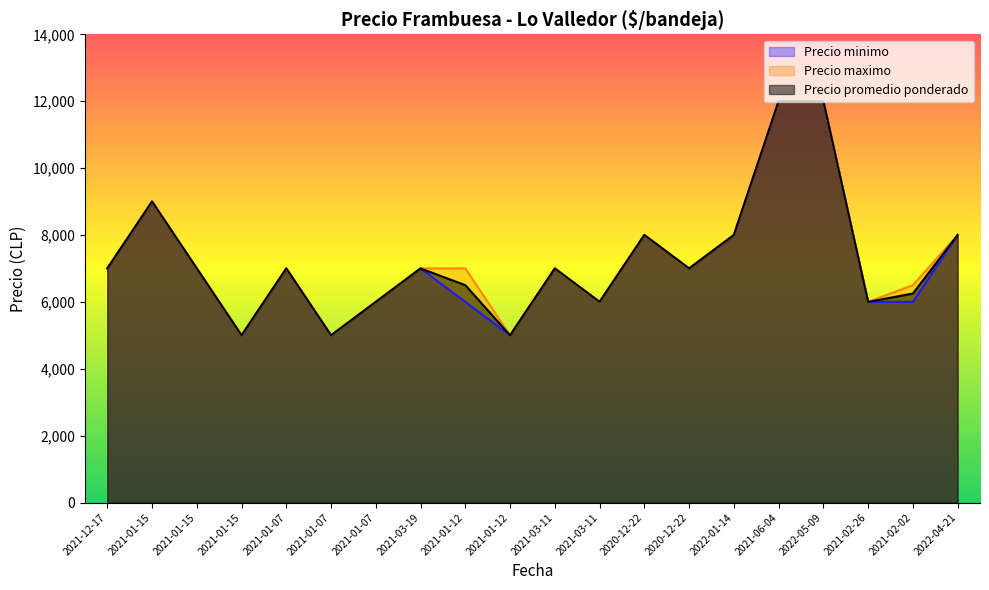

Read the Precio maximo value at 2021-01-12.

7000